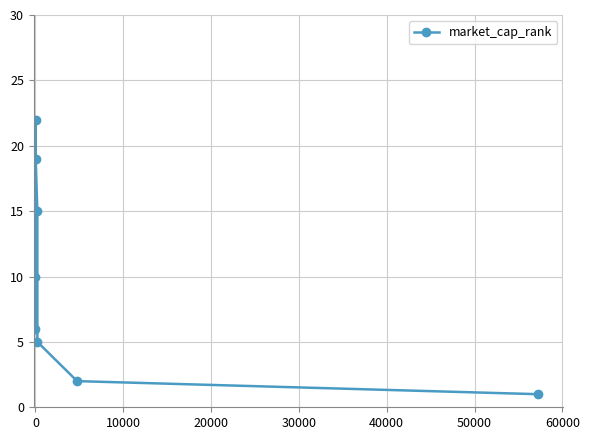

True or false: the data has more than 1 interior local peaks.

False